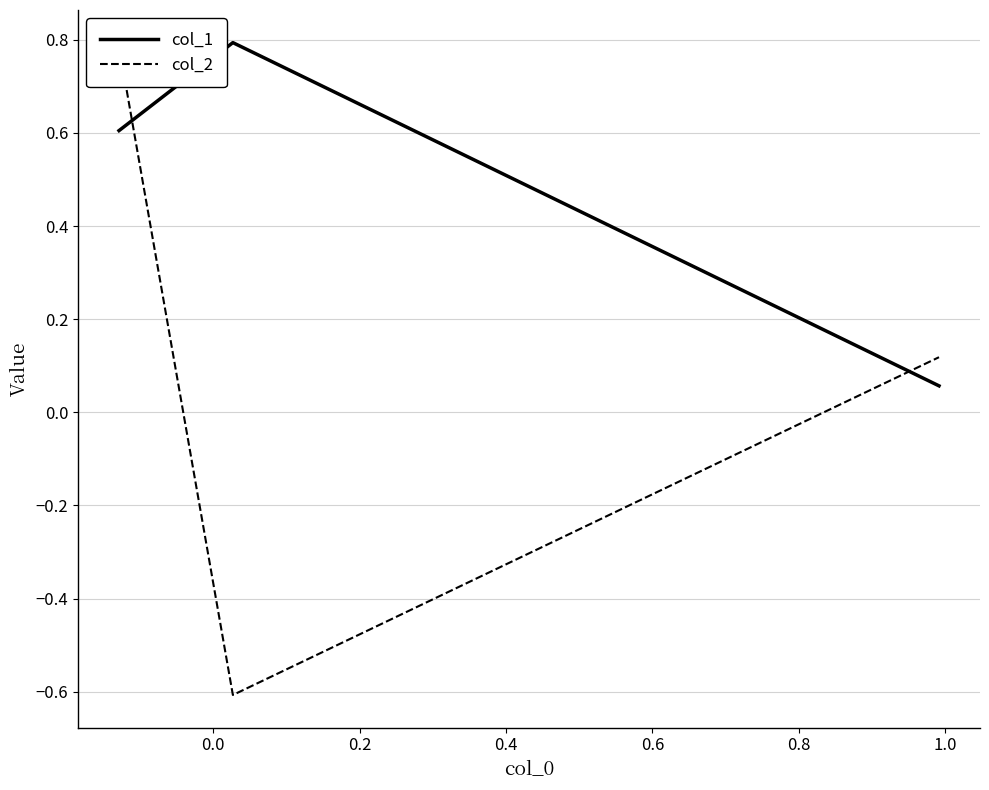

The col_2 series shows -0.2 at 0.0. True or false?

False